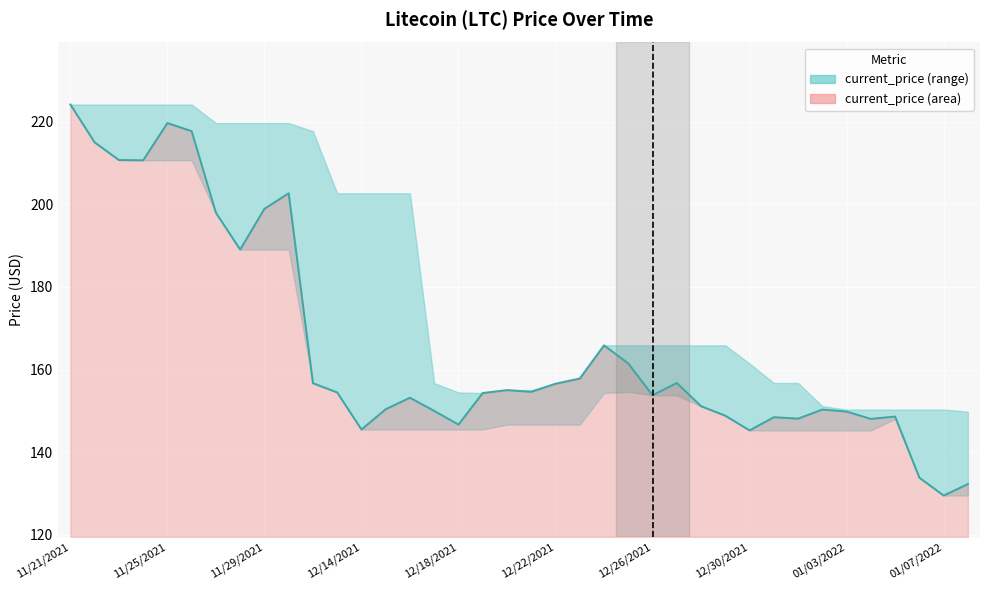

The chart shows a value of 145.5 at 12/14/2021. True or false?

True